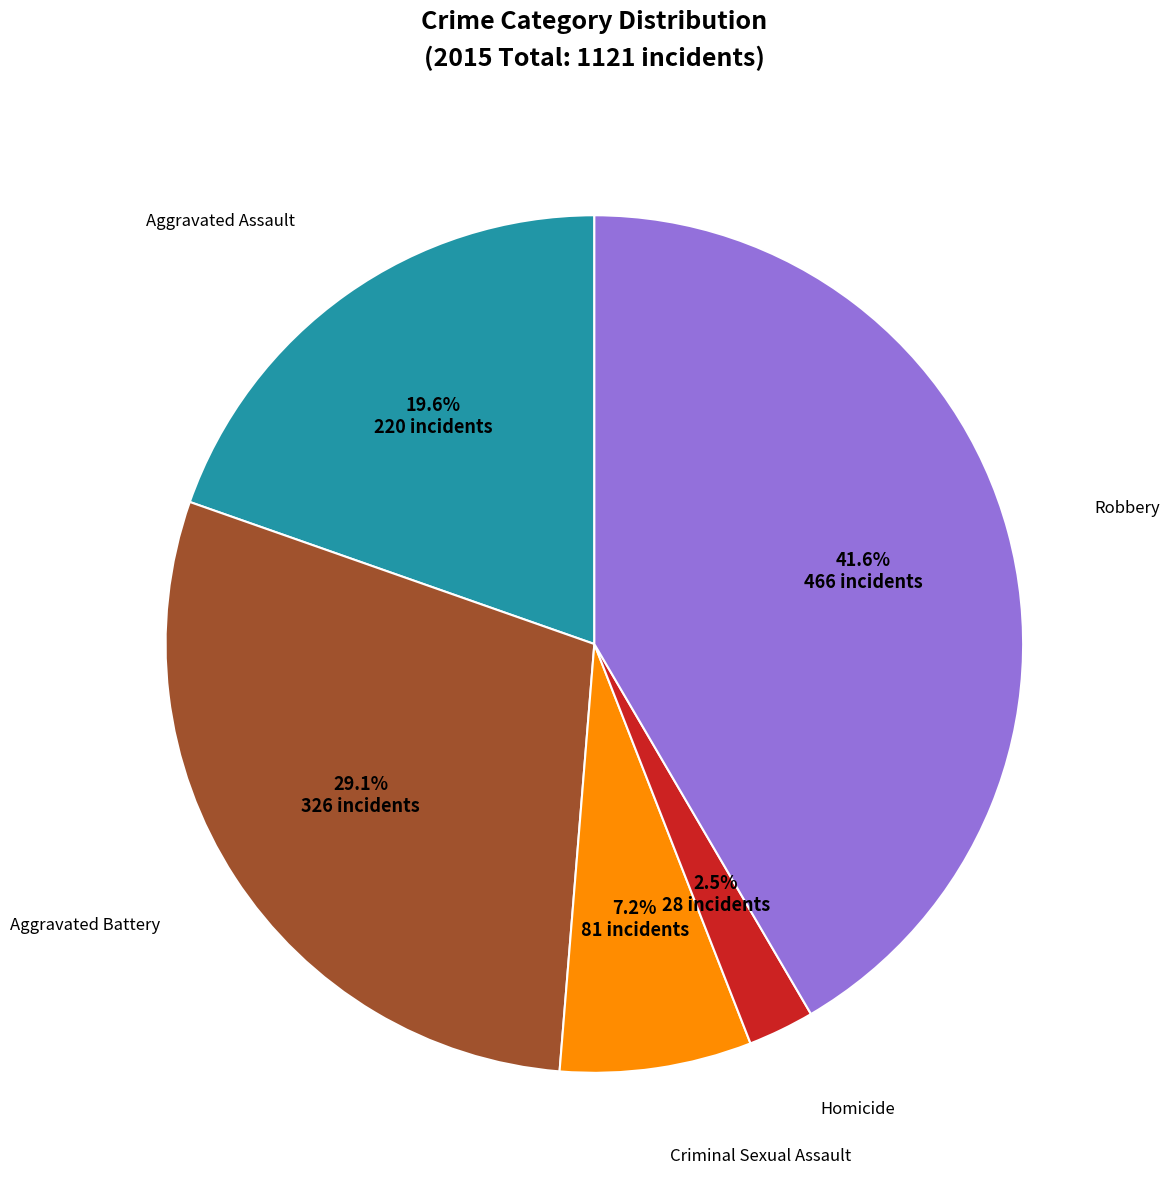

Does any single category account for the majority?

No